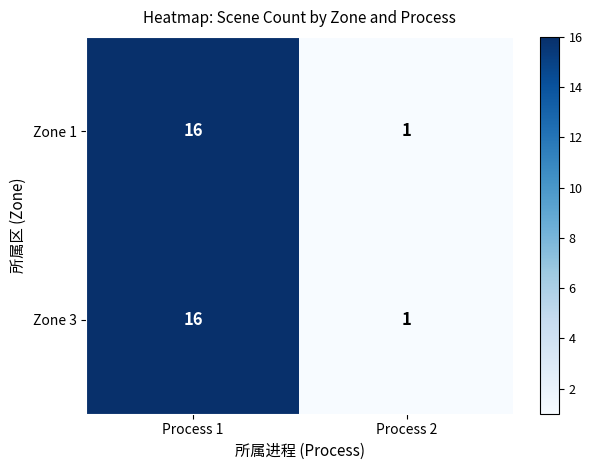

At which label is Zone 1 closest to 8?

Process 2